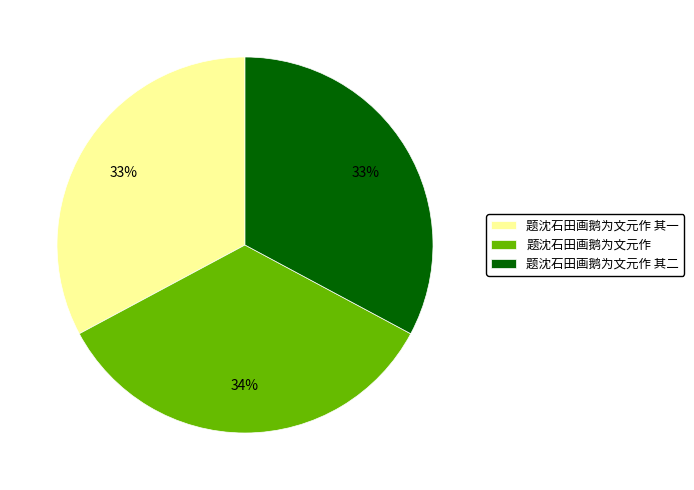

Which category has the biggest portion of the pie?

题沈石田画鹅为文元作